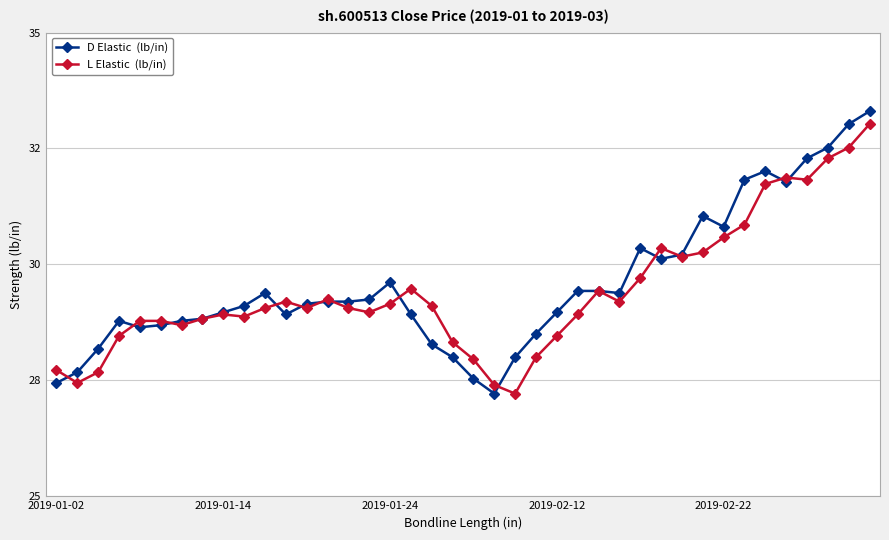

Does the chart display data point markers on the line(s)?

Yes